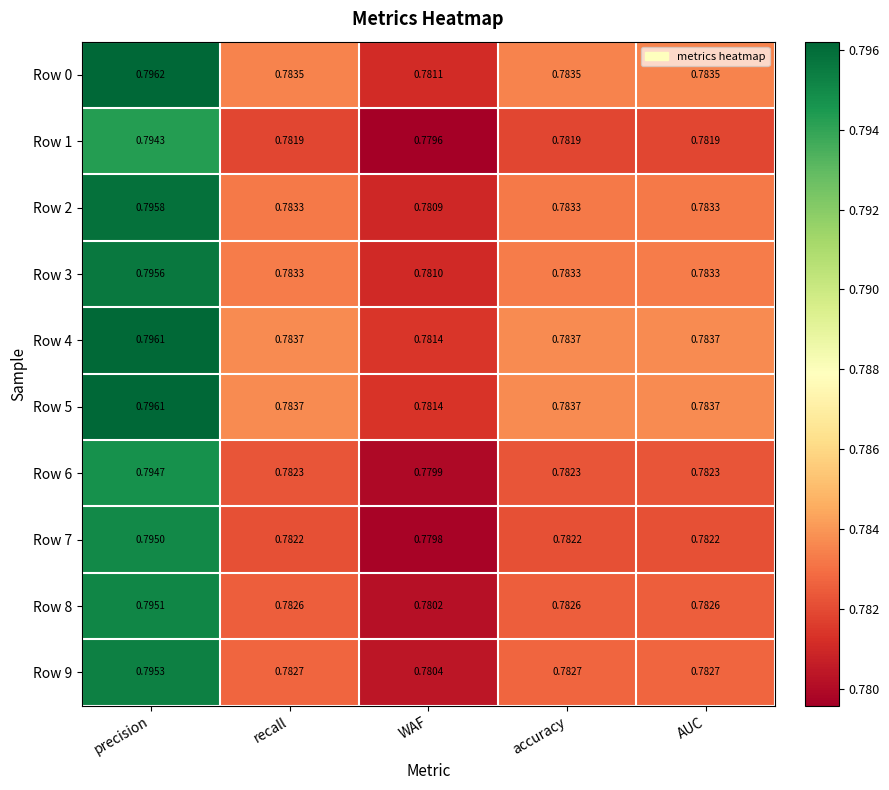

Is the value of Row 7 at precision greater than the value of Row 8 at accuracy?

Yes